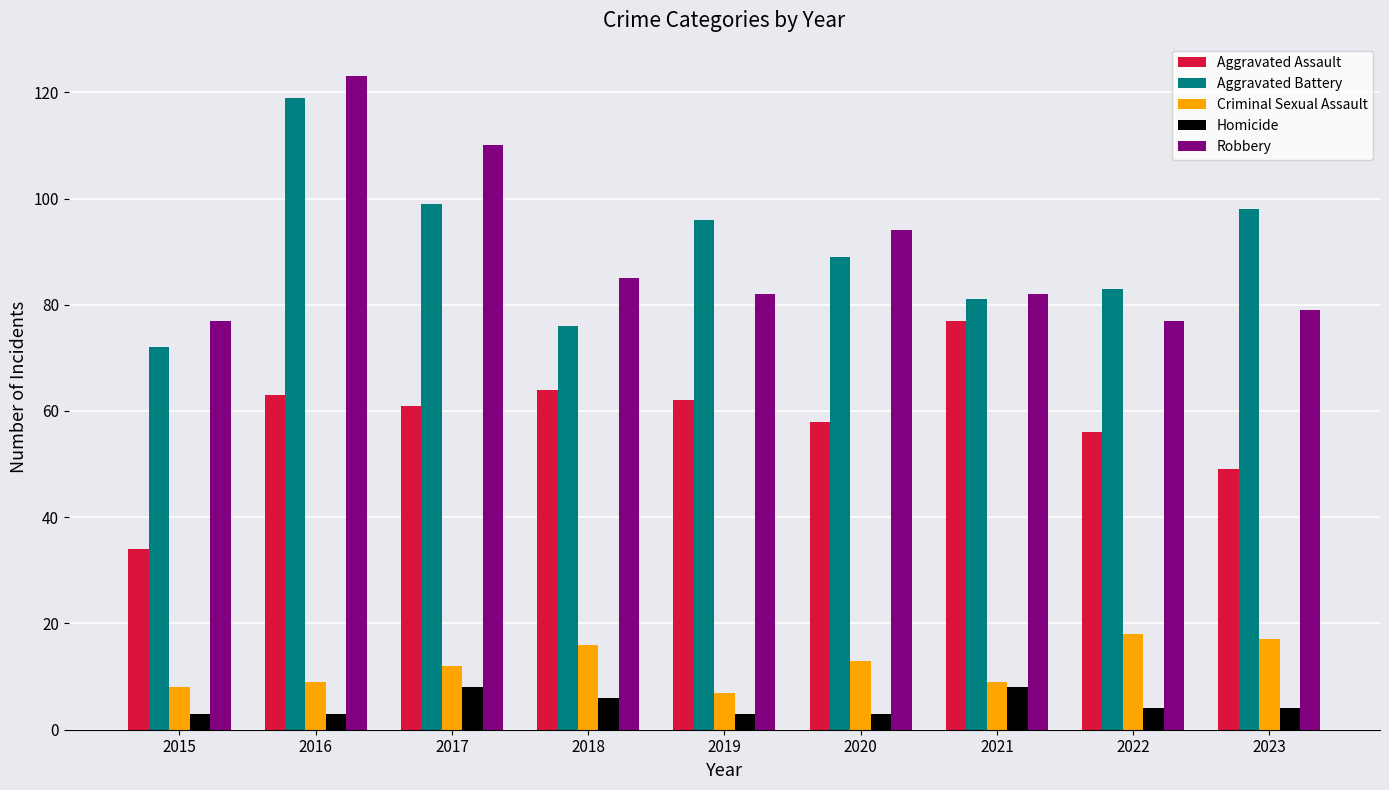

How many series are shown in this chart?

5